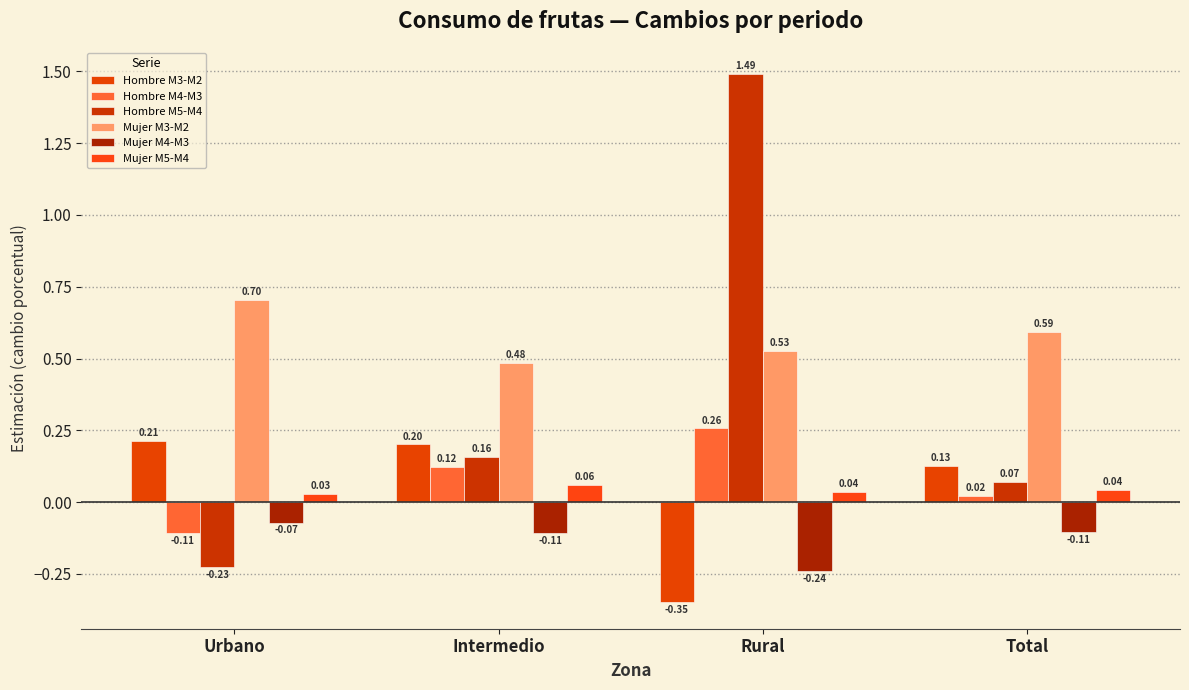

Does the chart contain any negative values?

Yes